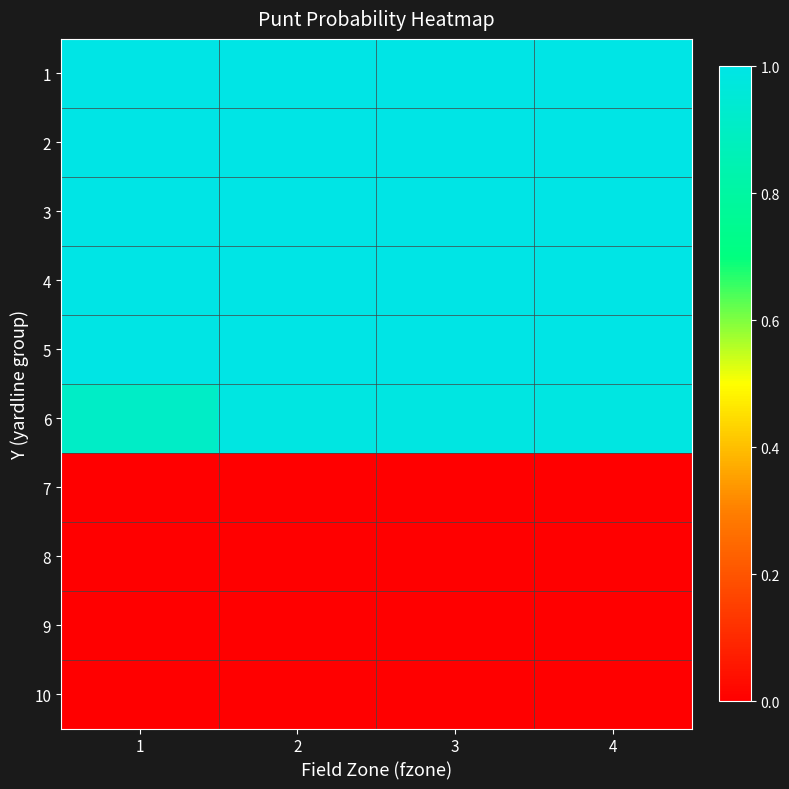

Reading left to right, extract all data points from this chart.

1: 1=1.0	2=1.0	3=1.0	4=1.0
2: 1=1.0	2=1.0	3=1.0	4=1.0
3: 1=1.0	2=1.0	3=1.0	4=1.0
4: 1=1.0	2=1.0	3=1.0	4=1.0
5: 1=1.0	2=1.0	3=1.0	4=1.0
6: 1=0.9	2=1.0	3=1.0	4=1.0
7: 1=0.0	2=0.0	3=0.0	4=0.0
8: 1=0.0	2=0.0	3=0.0	4=0.0
9: 1=0.0	2=0.0	3=0.0	4=0.0
10: 1=0.0	2=0.0	3=0.0	4=0.0